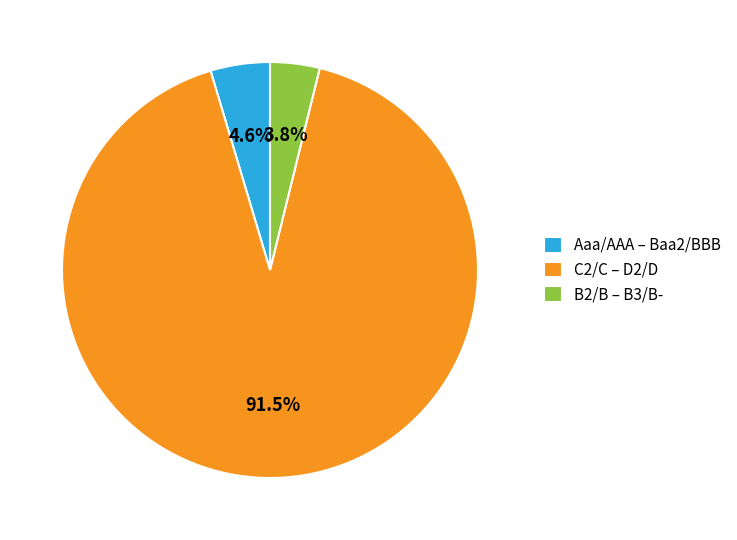

Which slice represents more than half of the pie?

C2/C – D2/D